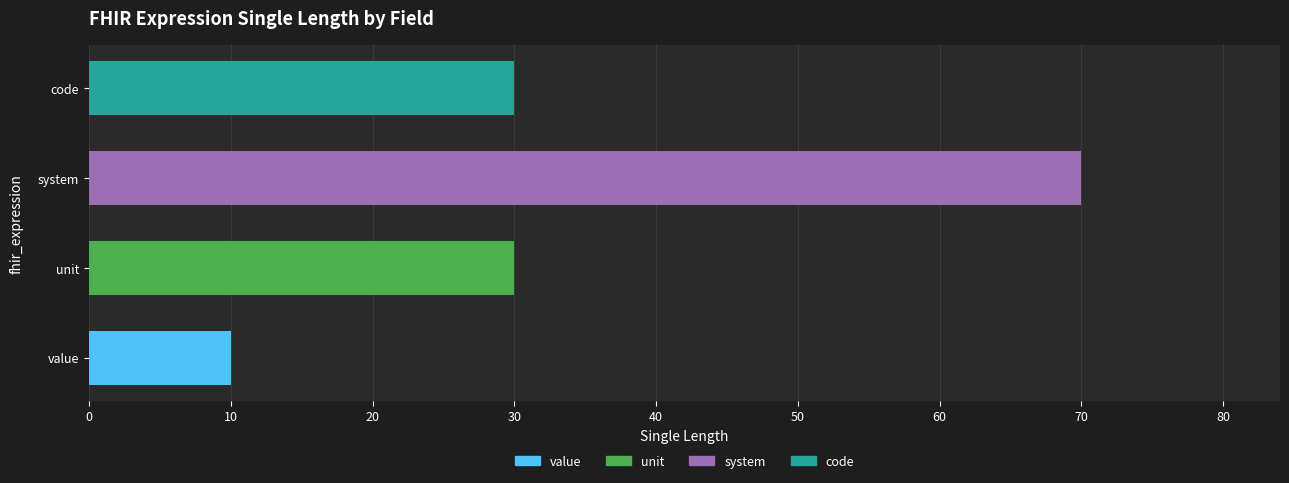

Between value and system, which is larger?

system